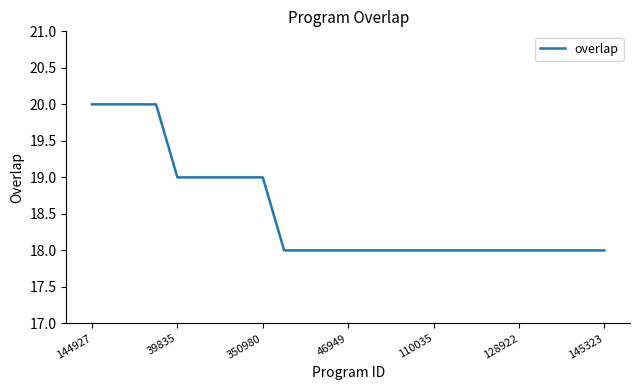

What is the greatest value displayed?

20